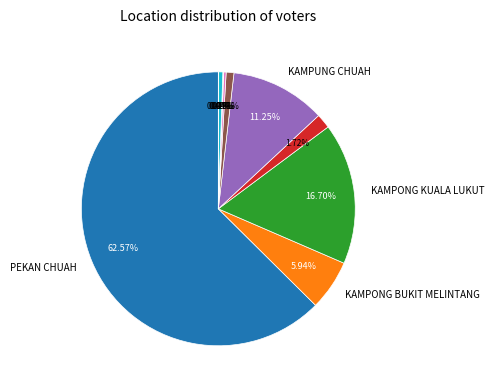

Is there a majority slice in this chart?

Yes